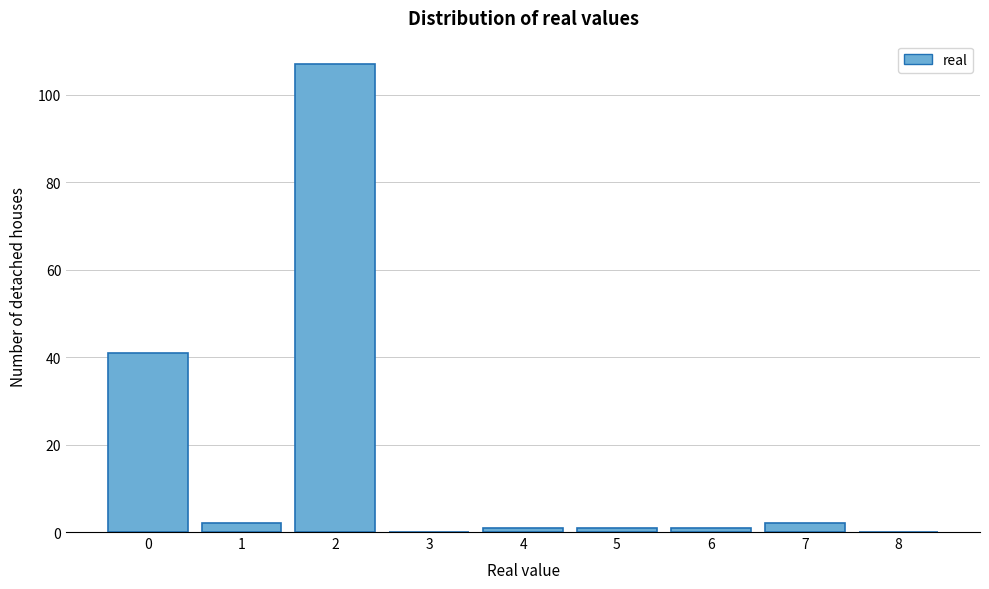

Reading left to right, list every bar in this chart as the range it spans on the x-axis followed by its height. The values are not printed on the chart, so give them approximately, as read against the axis.

-0.5 to 0.5: 42
0.5 to 1.5: 2
1.5 to 2.5: 108
2.5 to 3.5: 0
3.5 to 4.5: under 2
4.5 to 5.5: under 2
5.5 to 6.5: under 2
6.5 to 7.5: 2
7.5 to 8.5: 0